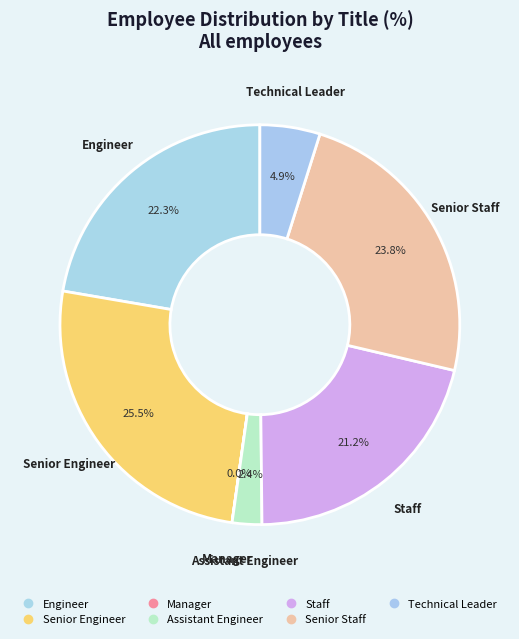

The Senior Staff slice represents 36% of the pie. True or false?

False